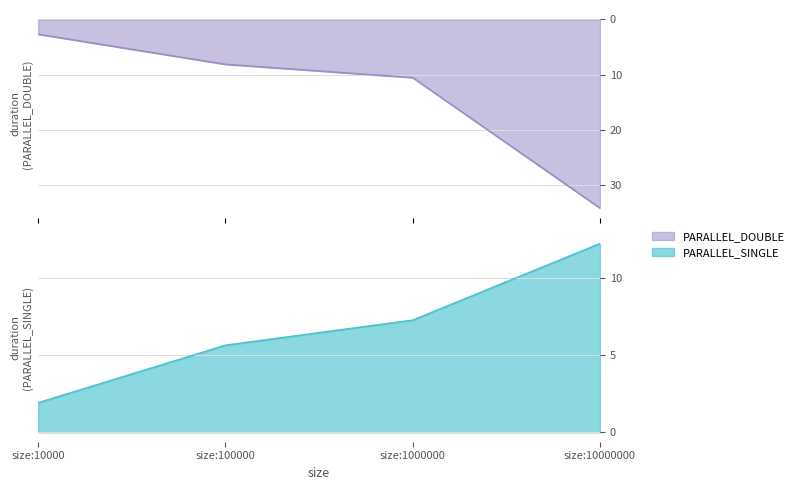

Between size:10000 and size:10000000, which series saw the biggest shift?

PARALLEL_DOUBLE